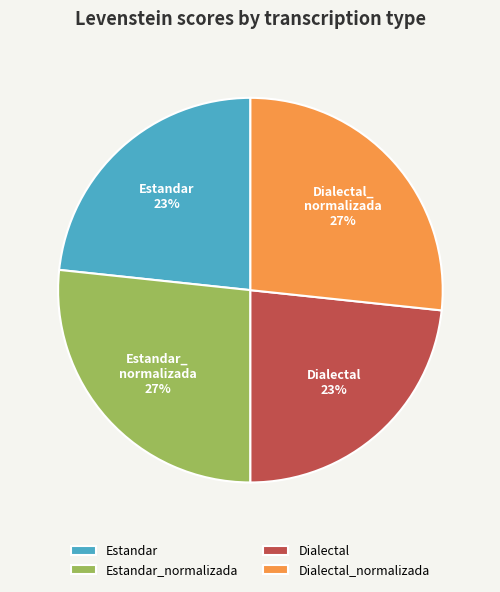

What percentage is the Estandar slice, to the nearest percent?

23%